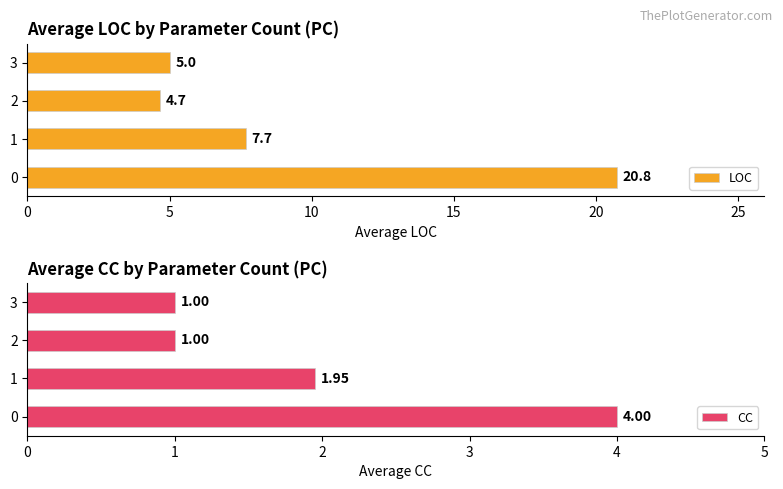

The value of LOC at 1 is 7.7. True or false?

True